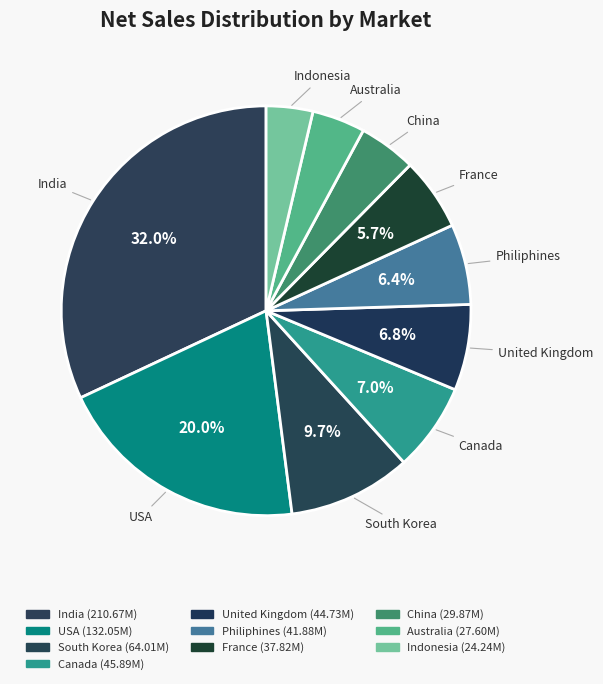

The United Kingdom slice represents 7% of the pie. True or false?

True